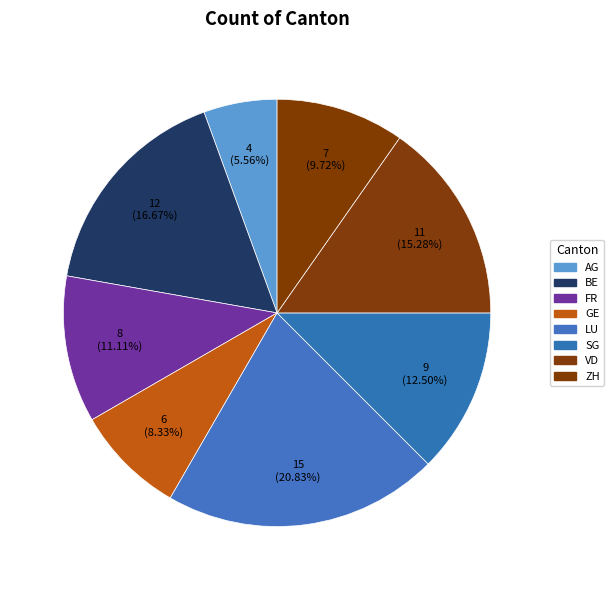

Which category has the smallest portion of the pie?

AG